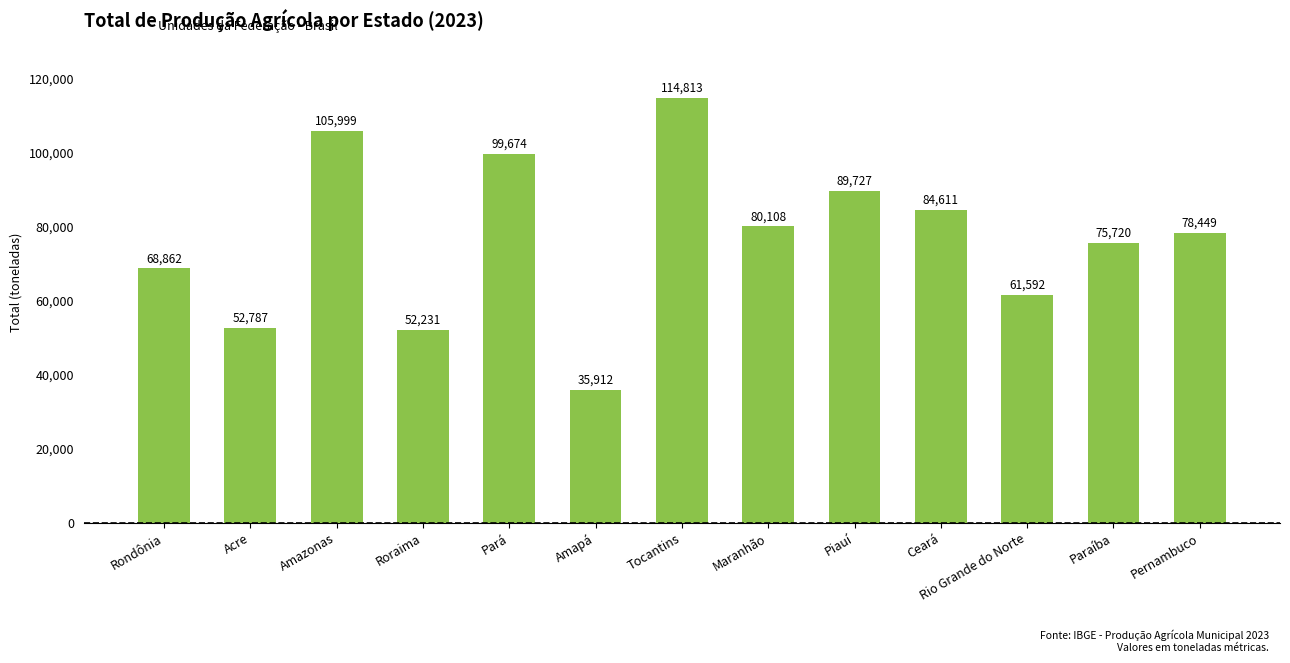

What is the change in value from Tocantins to Rio Grande do Norte?

-53221